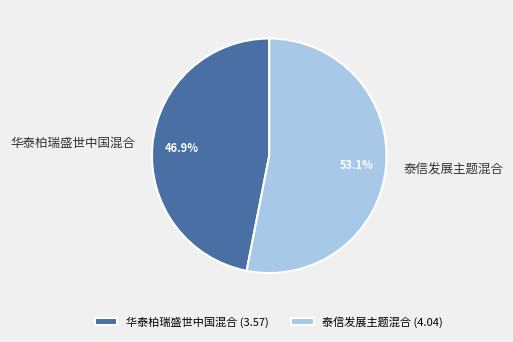

What is the largest slice in the pie chart?

泰信发展主题混合